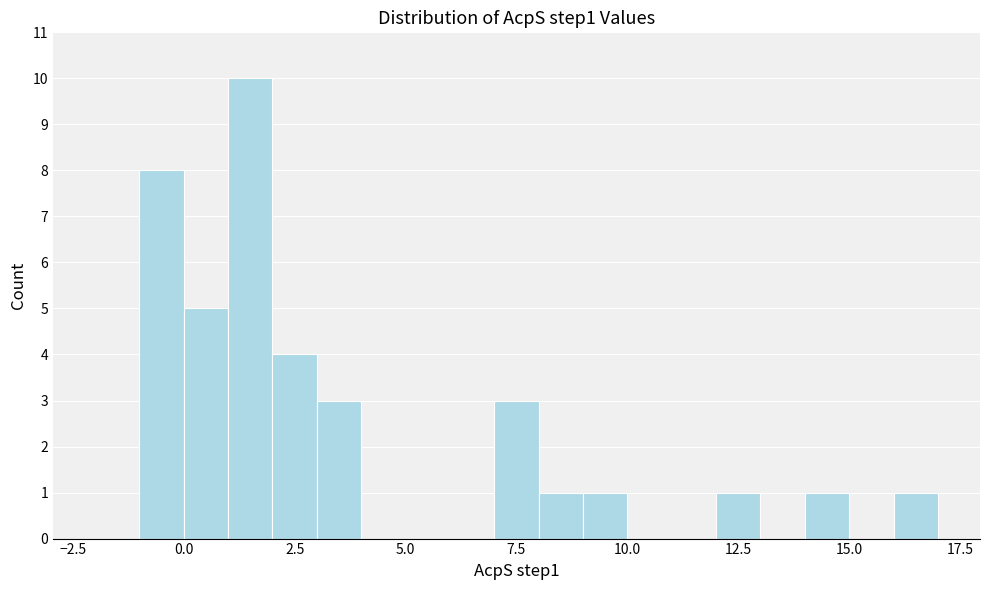

Around what value on the x-axis is the tallest bar? Give the approximate position of its centre, as read against the axis.

1.5